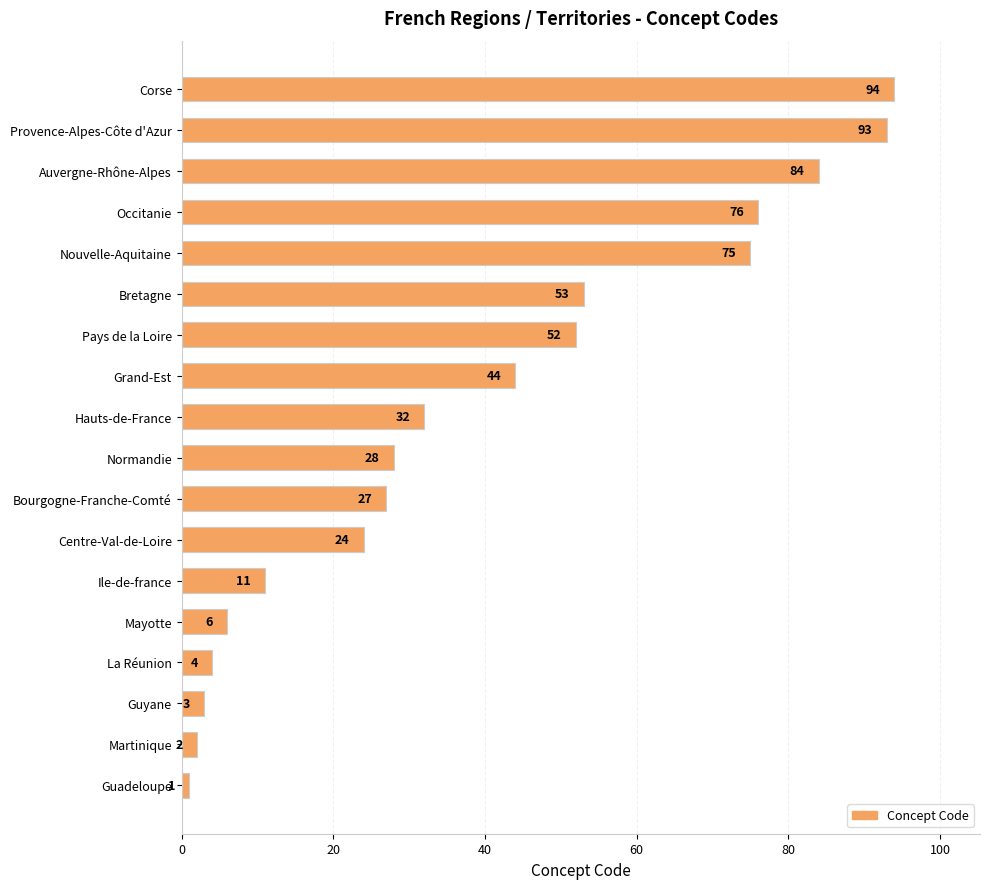

Reading bottom to top, what are all the values shown in this chart?

1	2	3	4	6	11	24	27	28	32	44	52	53	75	76	84	93	94